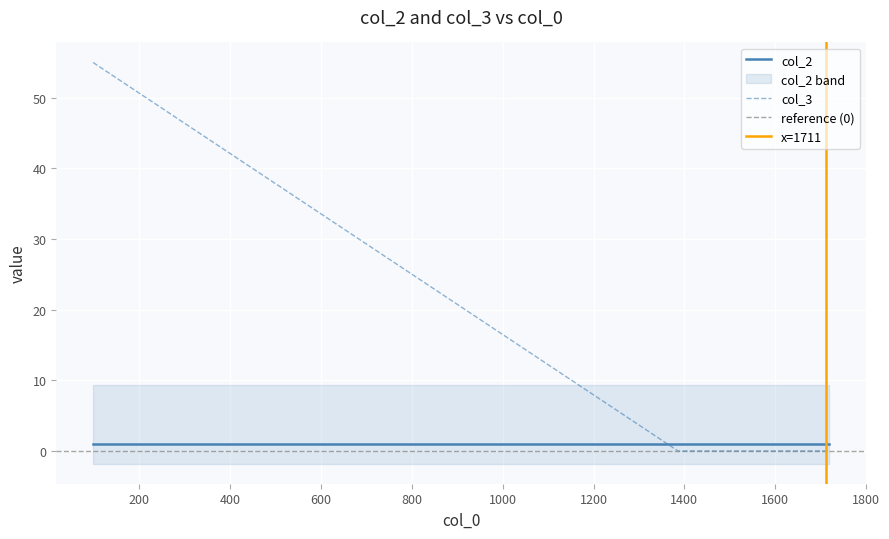

How many values exceed 0?

1